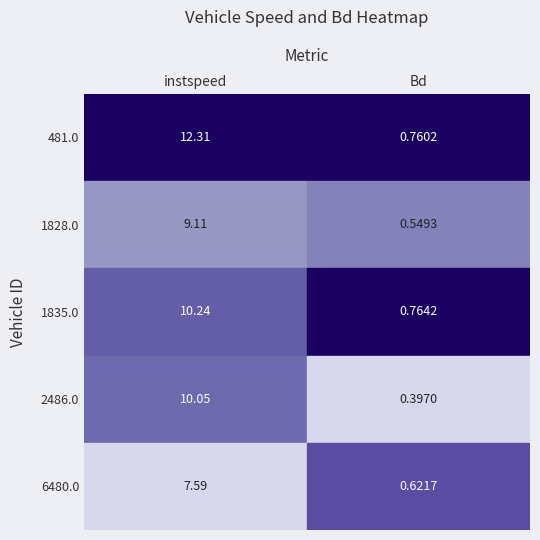

Which series has the largest range (max minus min)?

481.0